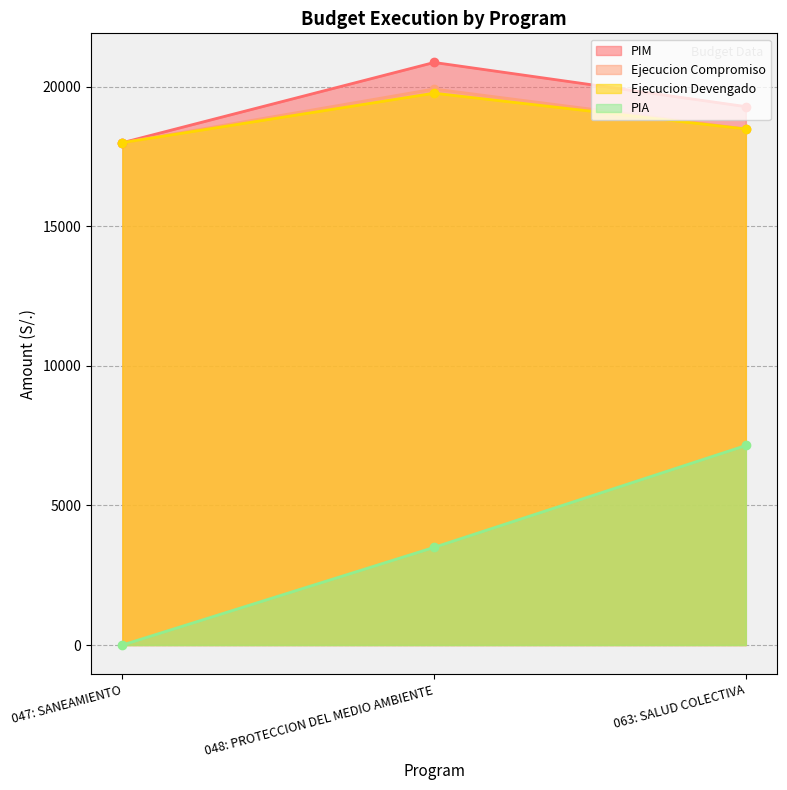

What is the approximate value of ejecucion_grado at 047: SANEAMIENTO, to the nearest 100?

18000